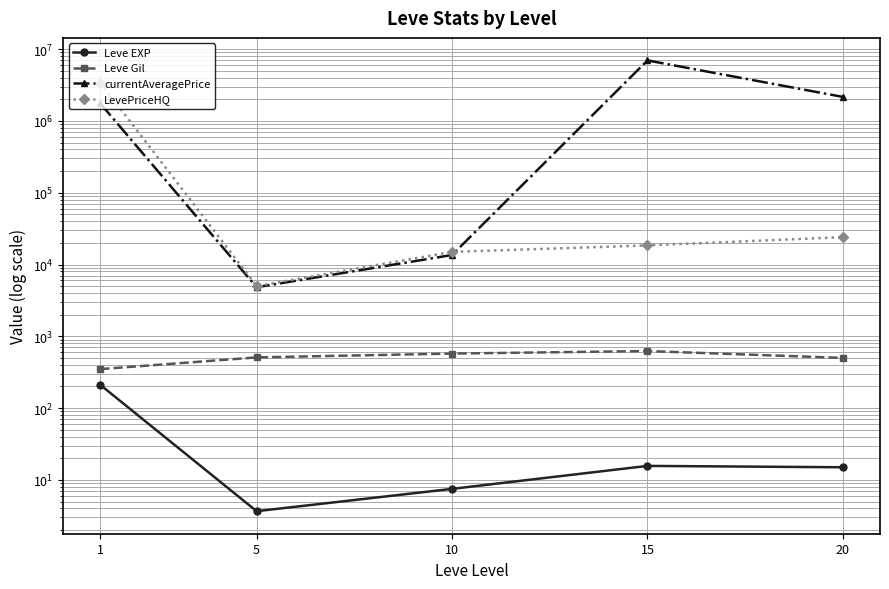

True or false: Leve EXP and currentAveragePrice cross at least once.

False